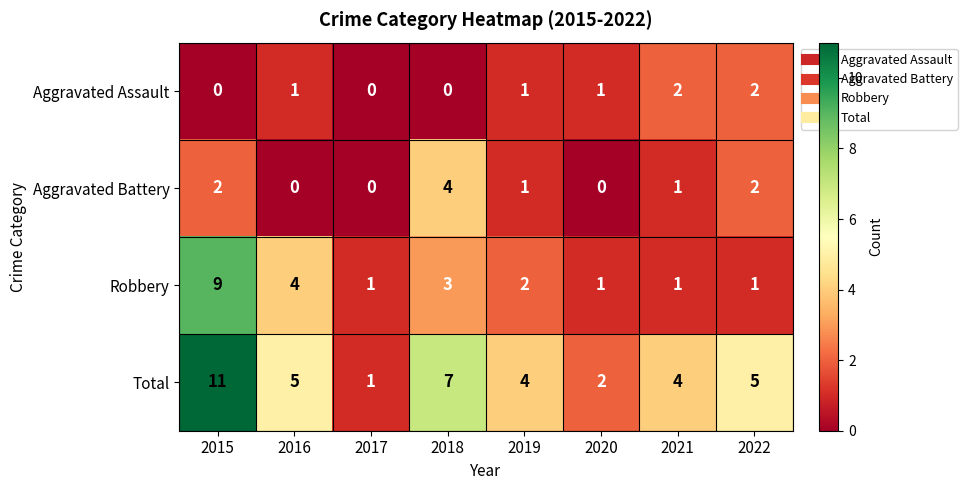

Which series has the widest spread of values?

Total